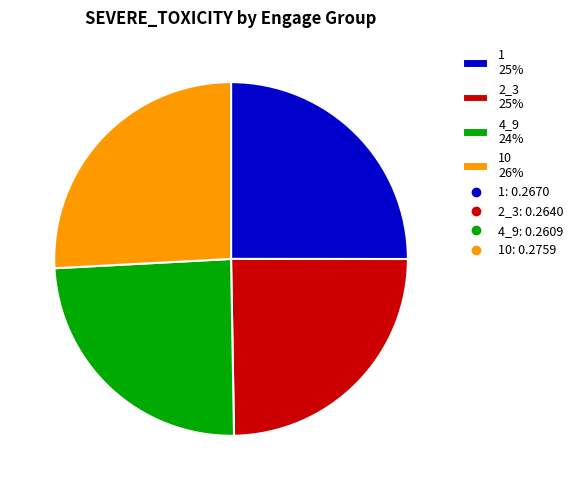

Is the sum of 4_9 24% and 2_3 25% greater than half?

No